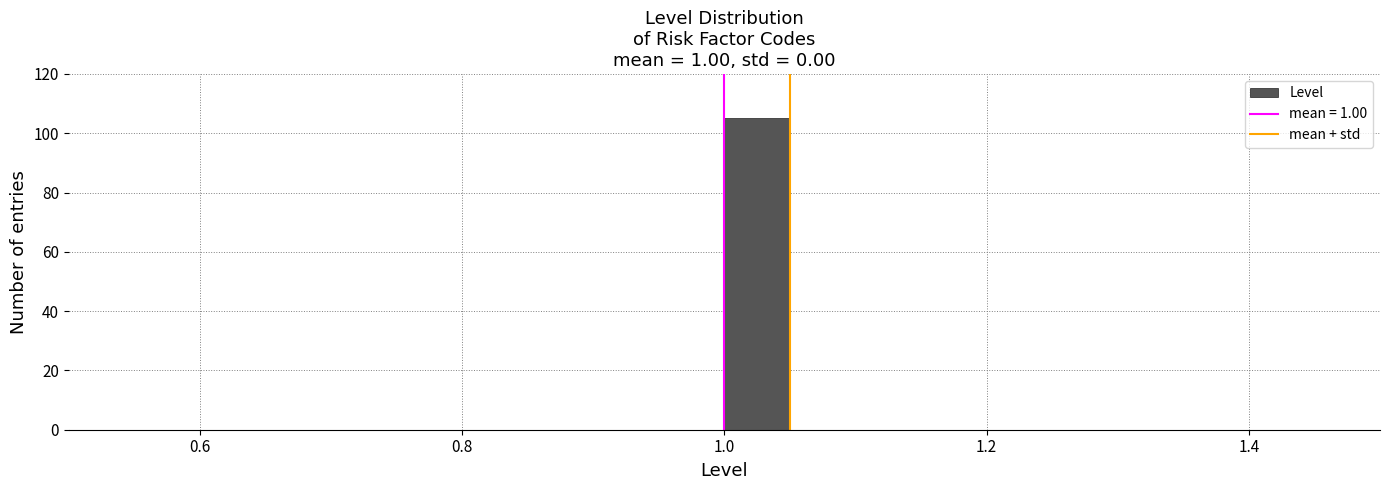

Read against the x-axis, roughly where is the centre of the tallest bar?

1.02